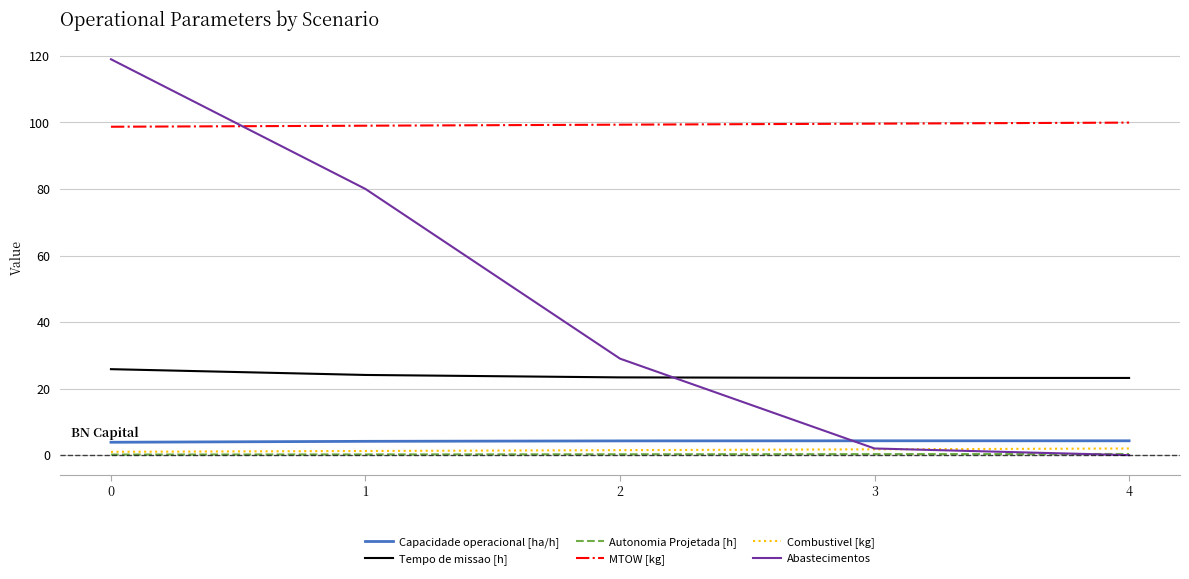

The value of MTOW [kg] at 4 is 100.0. True or false?

True